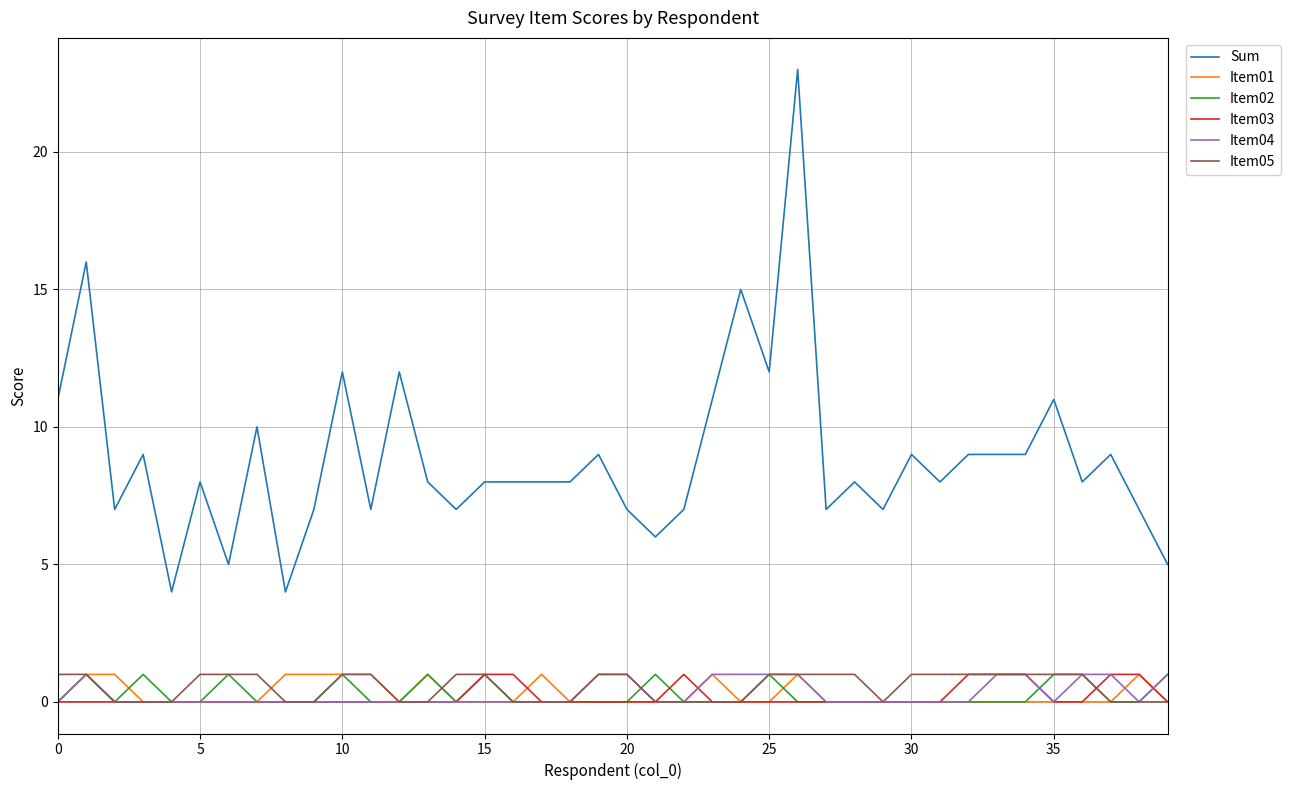

Which series has the largest total across all categories?

Sum